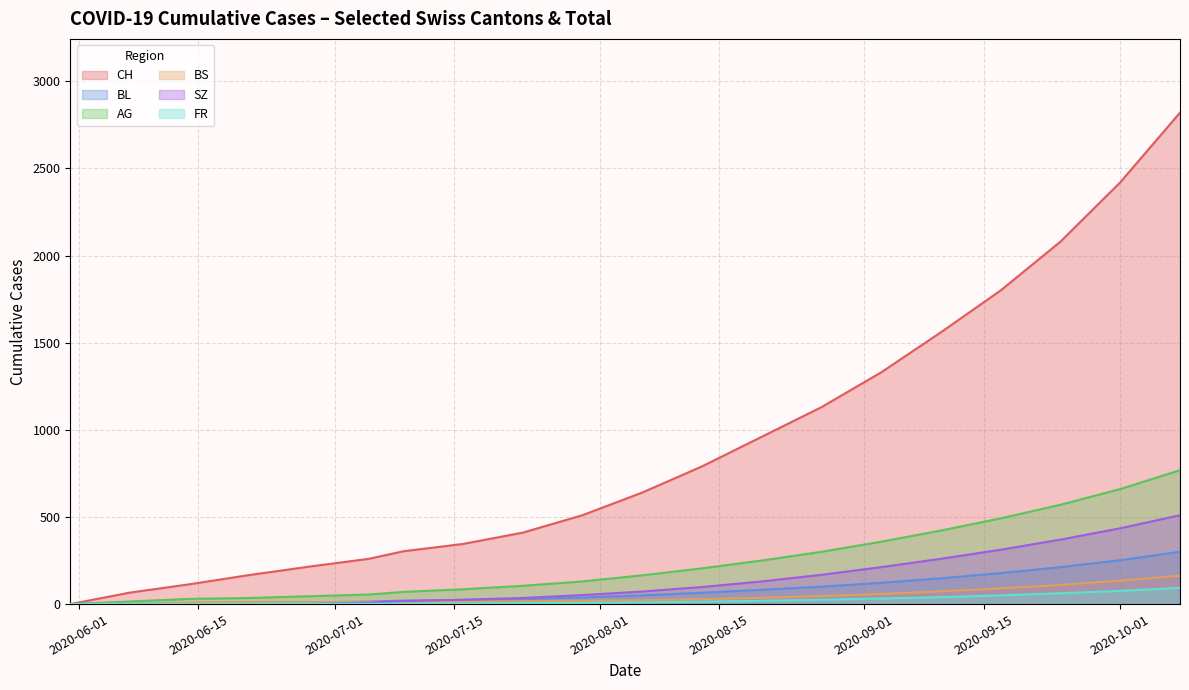

How many values in CH are above zero?

19